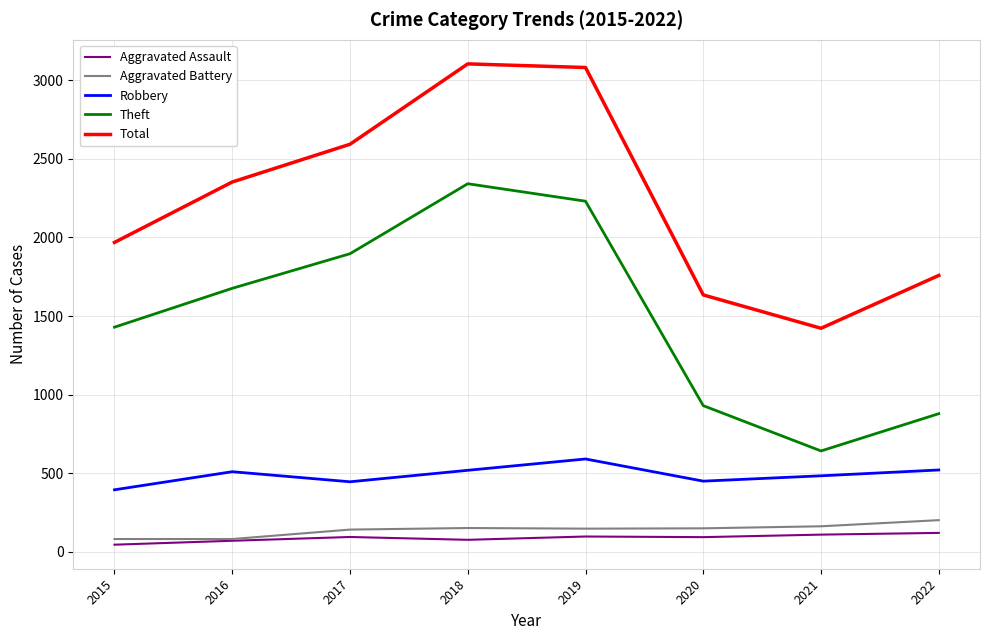

True or false: Robbery and Aggravated Assault intersect in this chart.

False